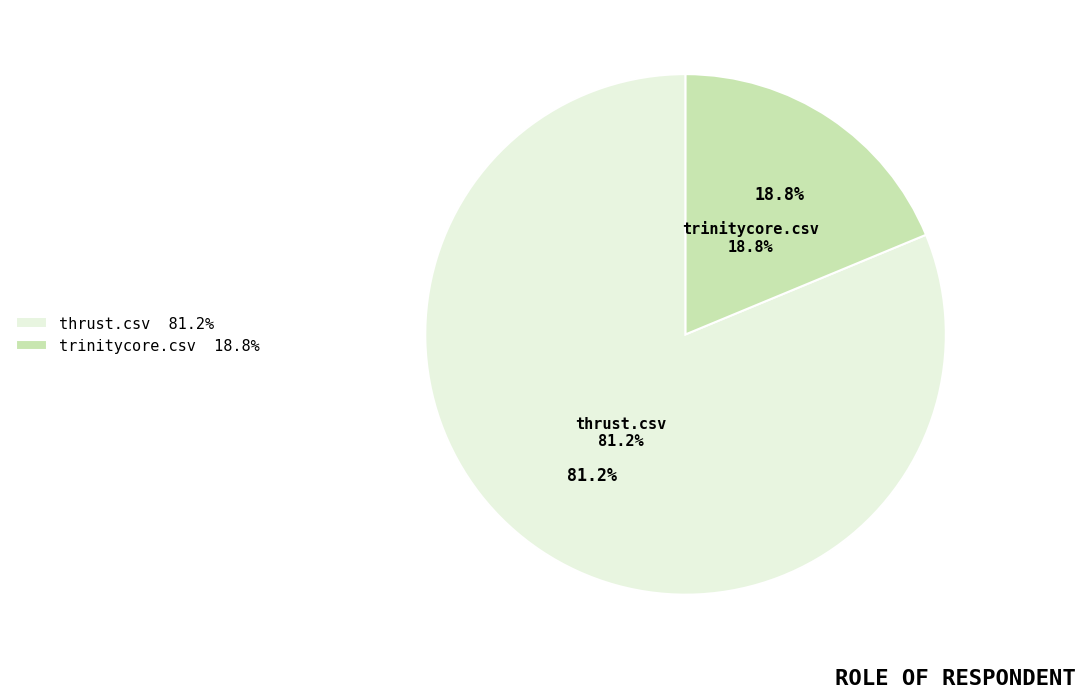

Combined, what portion of the pie is trinitycore.csv and thrust.csv?

100.0%